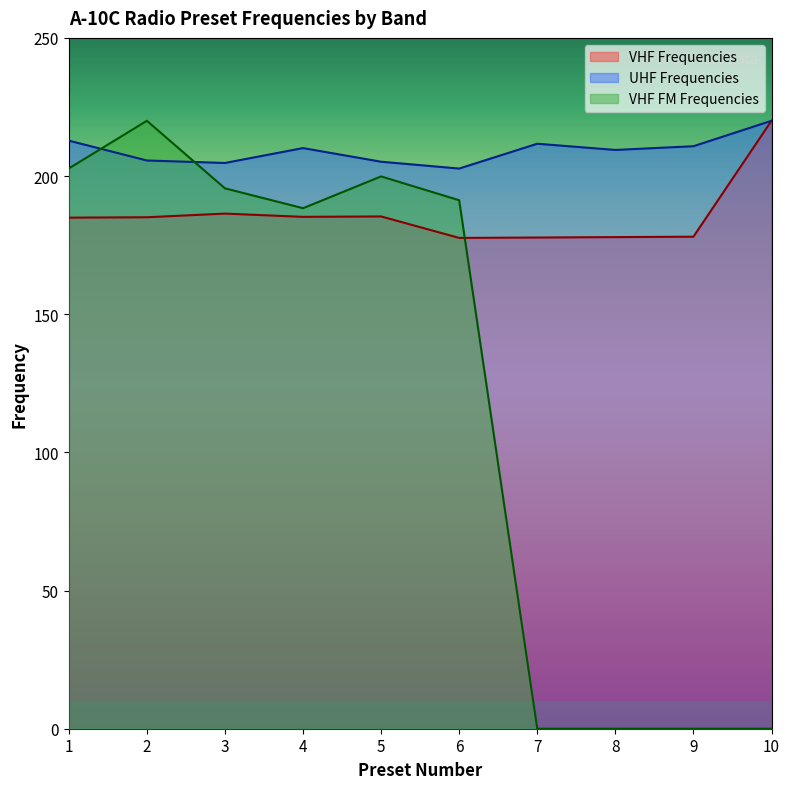

True or false: VHF FM Frequencies and UHF Frequencies cross at least once.

True